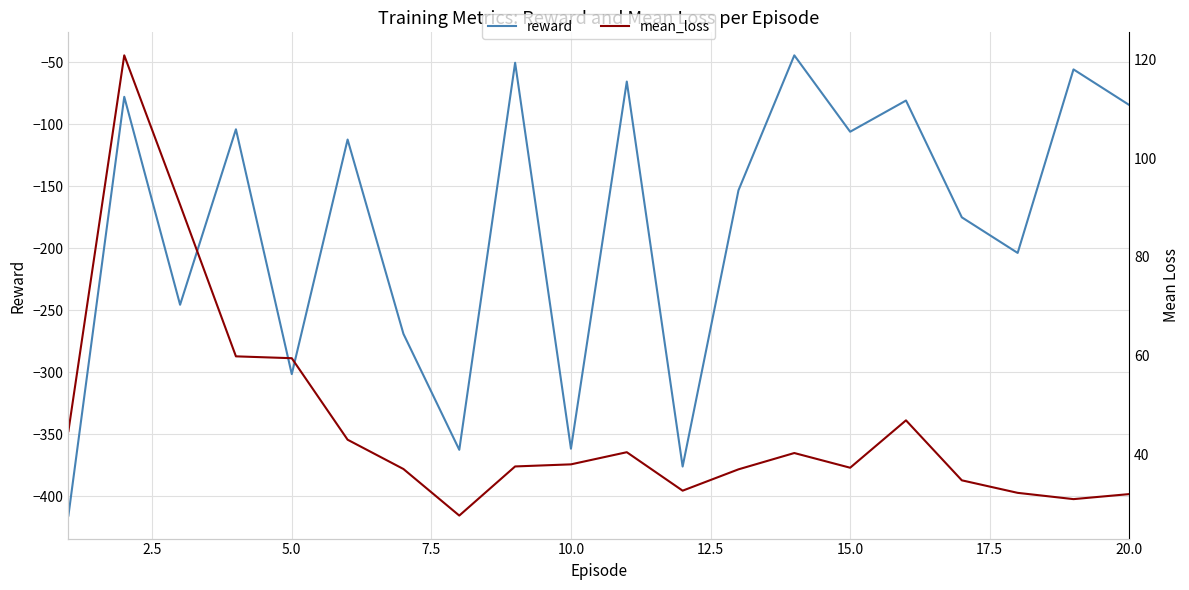

What is the highest value of the reward series?

-44.5